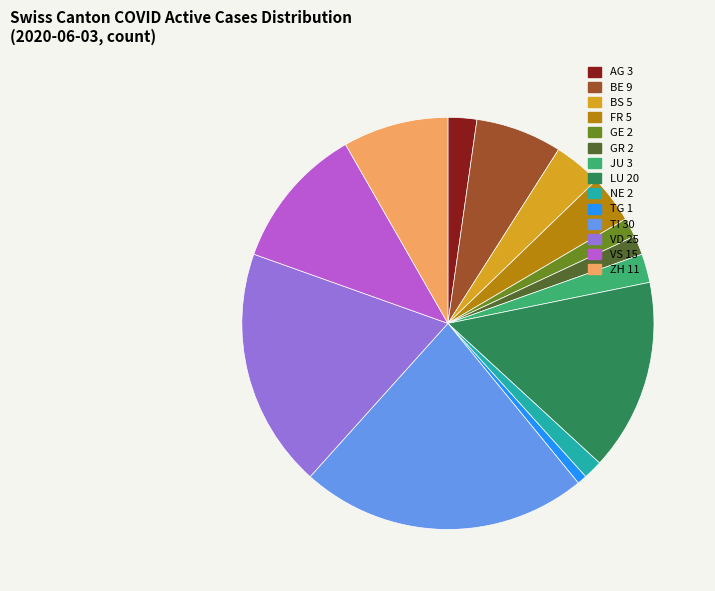

Is there a majority slice in this chart?

No